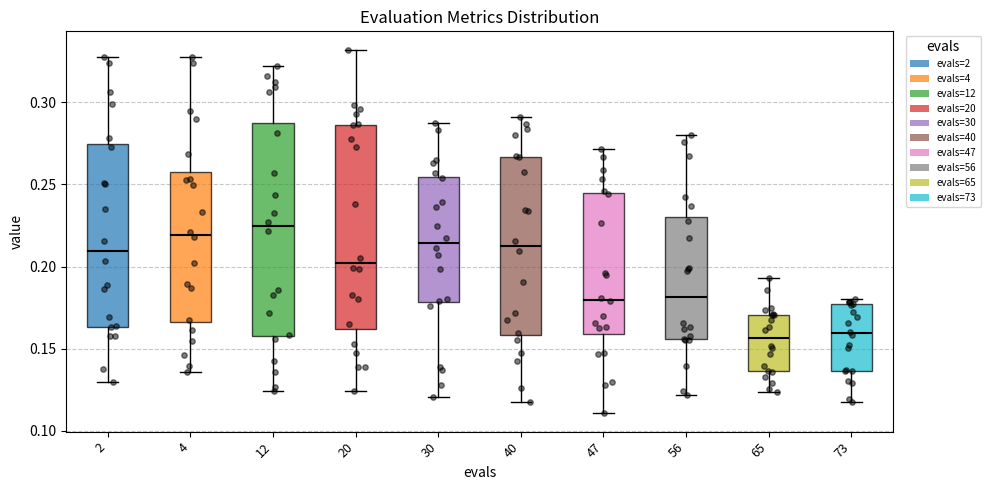

Reading left to right, read every box against the y-axis: the position of its median line, the range the box covers, and the ends of its whiskers. The values are not printed on the chart, so give them approximately, as read against the axis.

2: median 0.210, box 0.165 to 0.275, whiskers 0.130 to 0.330
4: median 0.220, box 0.165 to 0.255, whiskers 0.135 to 0.325
12: median 0.225, box 0.160 to 0.285, whiskers 0.125 to 0.320
20: median 0.200, box 0.160 to 0.285, whiskers 0.125 to 0.330
30: median 0.215, box 0.180 to 0.255, whiskers 0.120 to 0.290
40: median 0.215, box 0.160 to 0.265, whiskers 0.115 to 0.290
47: median 0.180, box 0.160 to 0.245, whiskers 0.110 to 0.270
56: median 0.180, box 0.155 to 0.230, whiskers 0.120 to 0.280
65: median 0.155, box 0.135 to 0.170, whiskers 0.125 to 0.195
73: median 0.160, box 0.135 to 0.175, whiskers 0.120 to 0.180